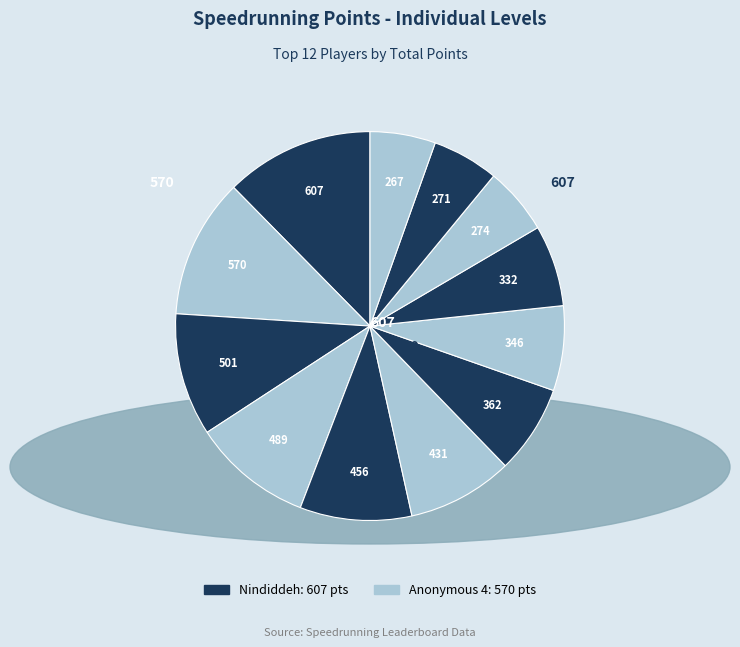

How many segments does this pie chart have?

12